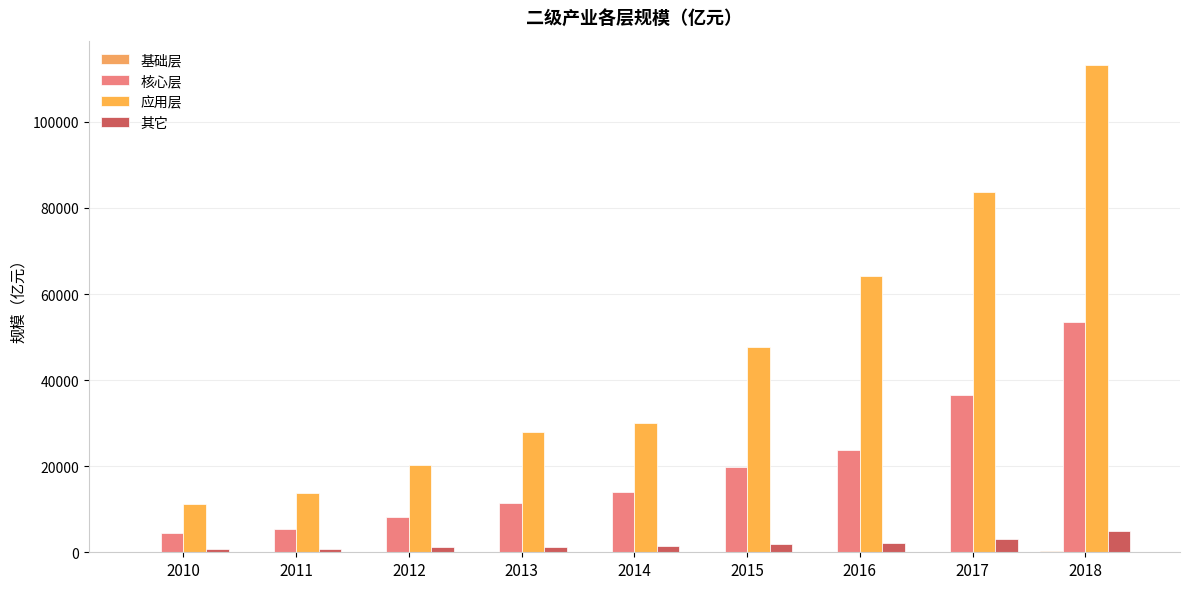

Between 2010 and 2013, which series saw the biggest shift?

应用层